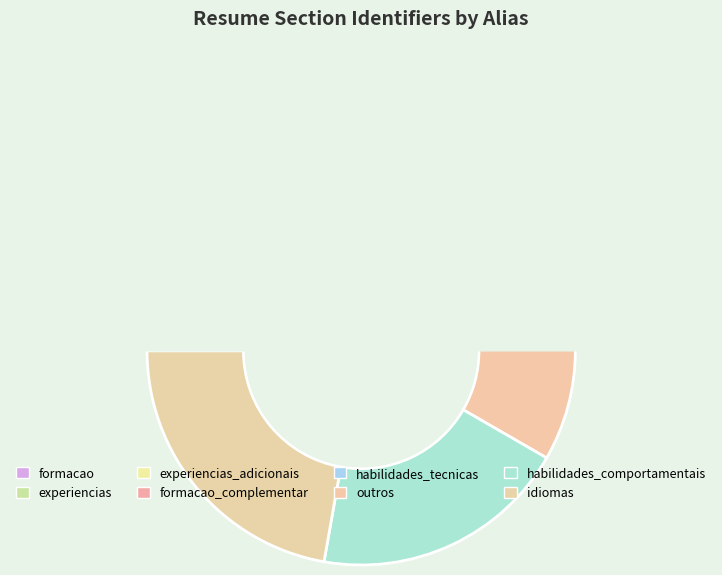

What is the change in value from outros to idiomas?

+2